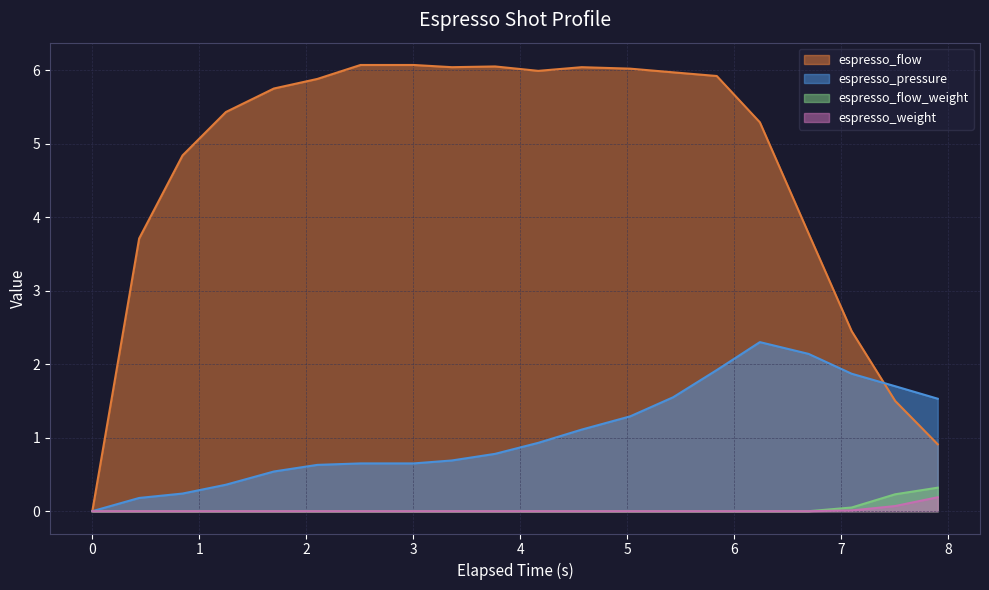

Reading right to left, list all the values displayed in this chart.

espresso_flow: 0.9	1.5	2.5	3.8	5.3	5.9	6.0	6.0	6.0	6.0	6.0	6.0	6.1	6.1	5.9	5.8	5.4	4.8	3.7	0.0
espresso_pressure: 1.5	1.7	1.9	2.1	2.3	1.9	1.6	1.3	1.1	0.9	0.8	0.7	0.7	0.7	0.6	0.5	0.4	0.2	0.2	0.0
espresso_flow_weight: 0.3	0.2	0.1	0.0	0.0	0.0	0.0	0.0	0.0	0.0	0.0	0.0	0.0	0.0	0.0	0.0	0.0	0.0	0.0	0.0
espresso_weight: 0.2	0.1	0.0	0.0	0.0	0.0	0.0	0.0	0.0	0.0	0.0	0.0	0.0	0.0	0.0	0.0	0.0	0.0	0.0	0.0